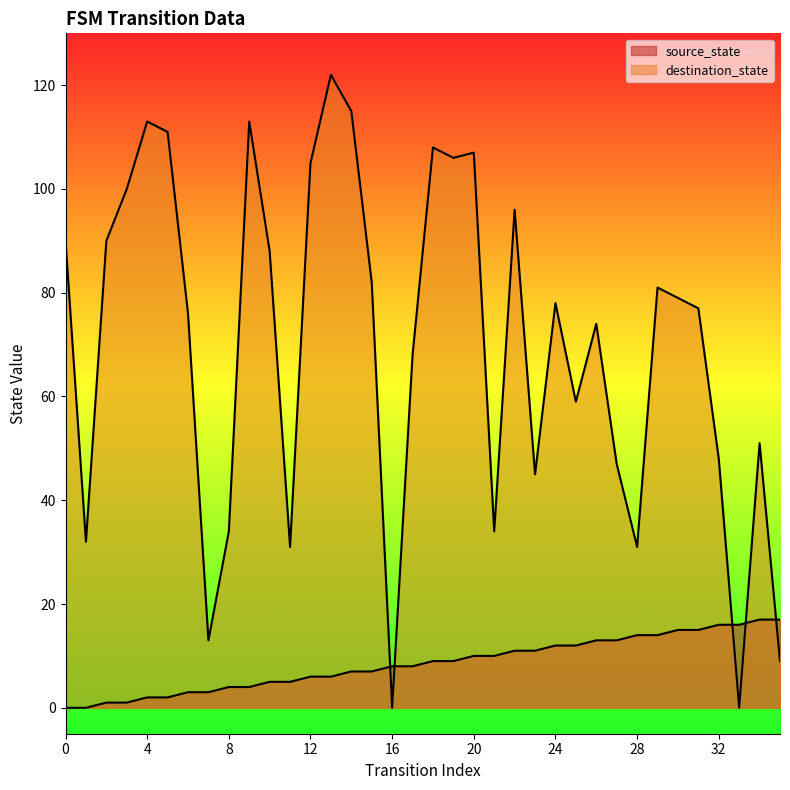

How many values in the source_state series exceed 9?

16